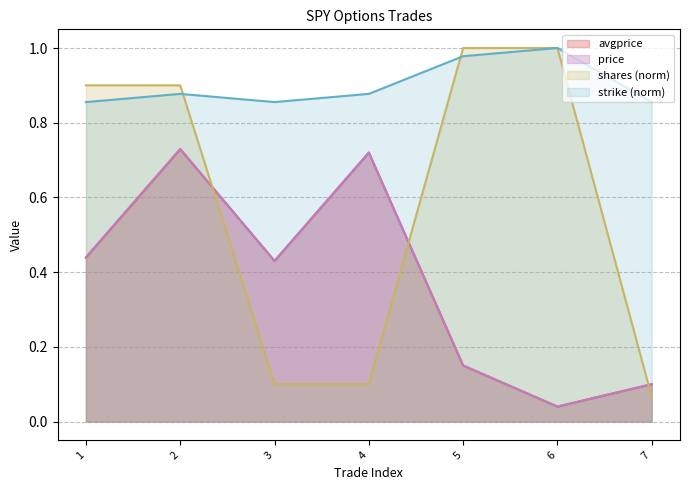

What are all the series names shown in the legend?

avgprice, price, shares (norm), strike (norm)